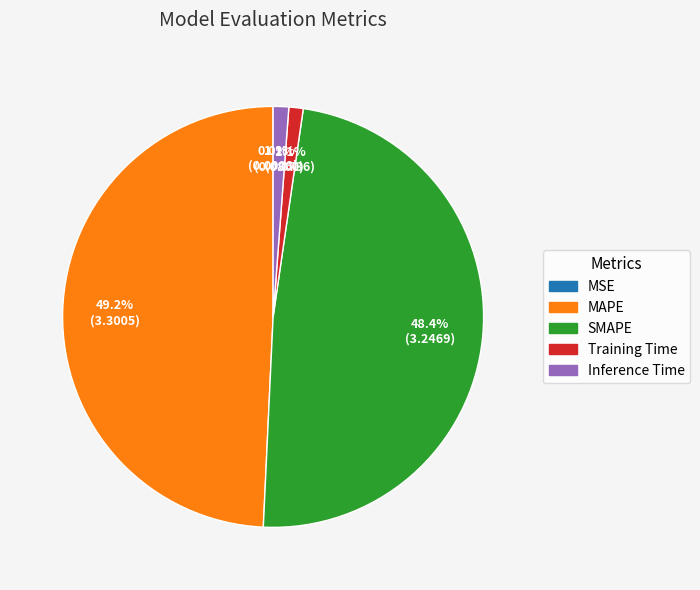

To the nearest percent, what is the combined percentage of MAPE and Inference Time?

50%